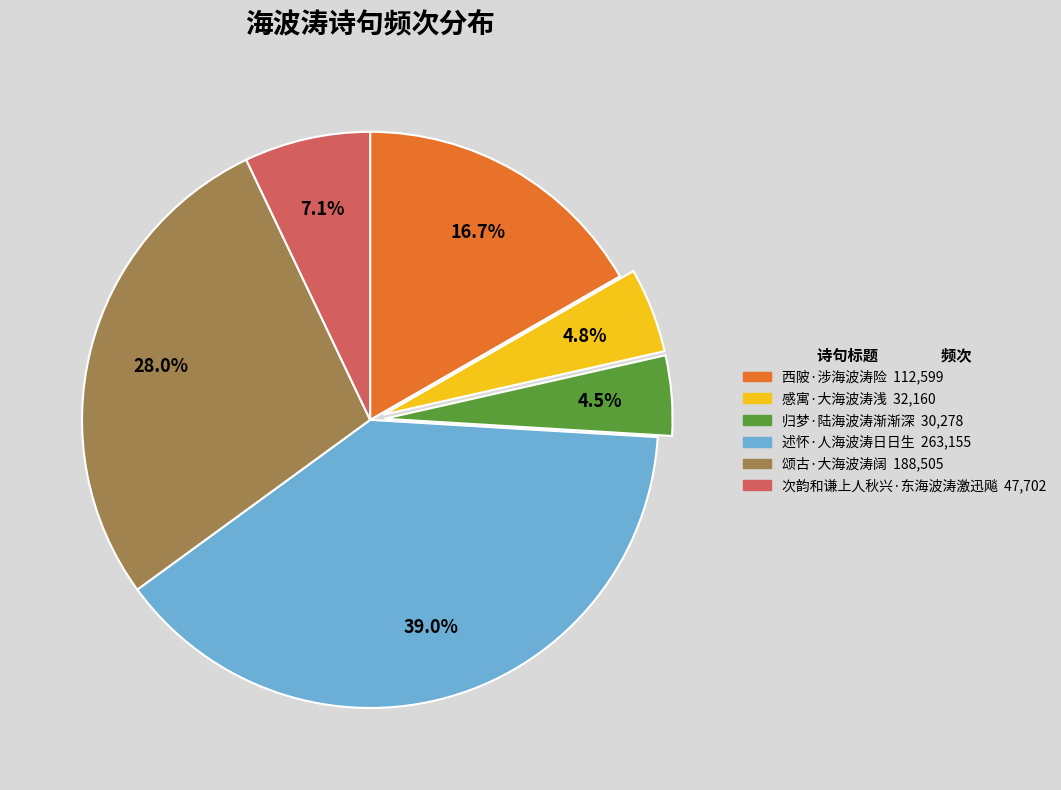

What is the ratio of the value at 归梦·陆海波涛渐渐深 30,278 to the value at 西陂·涉海波涛险 112,599?

0.3